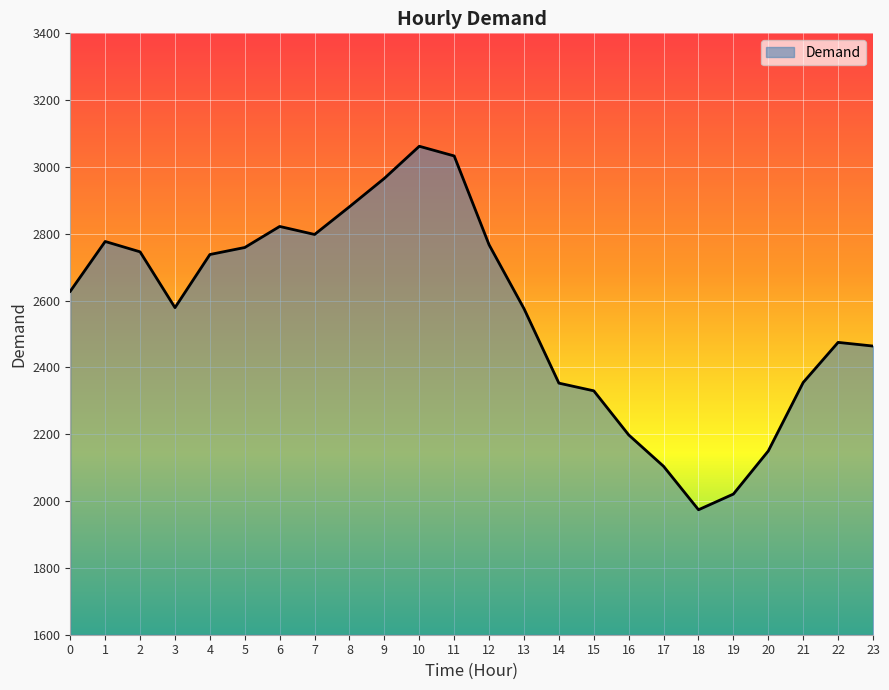

Which has a higher value, 12 or 10?

10